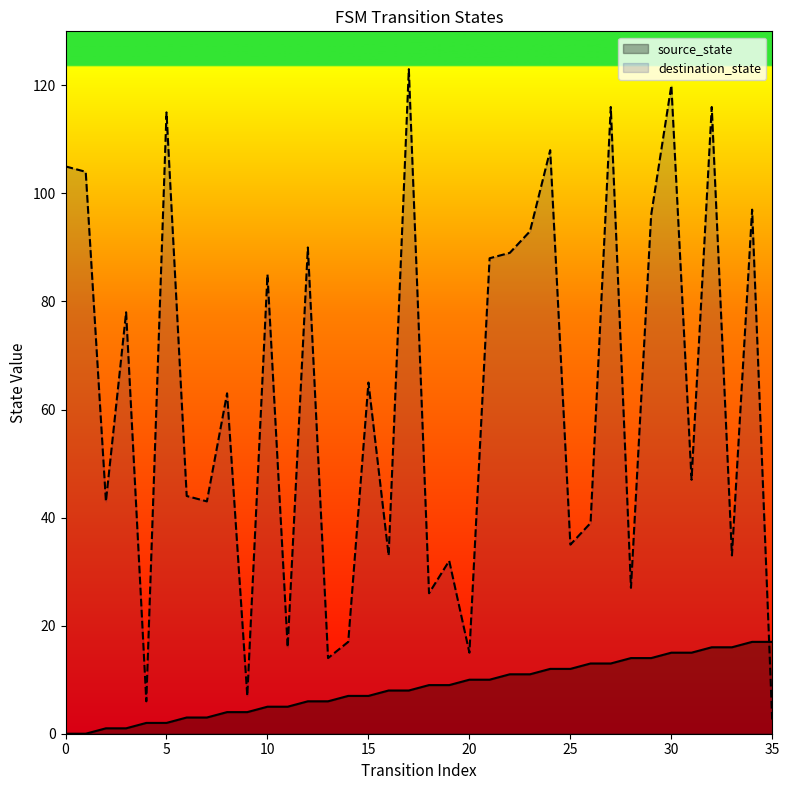

Rank the categories by destination_state value from lowest to highest.

35, 4, 9, 13, 20, 11, 14, 18, 28, 19, 16, 33, 25, 26, 2, 7, 6, 31, 8, 15, 3, 10, 21, 22, 12, 23, 29, 34, 1, 0, 24, 5, 27, 32, 30, 17